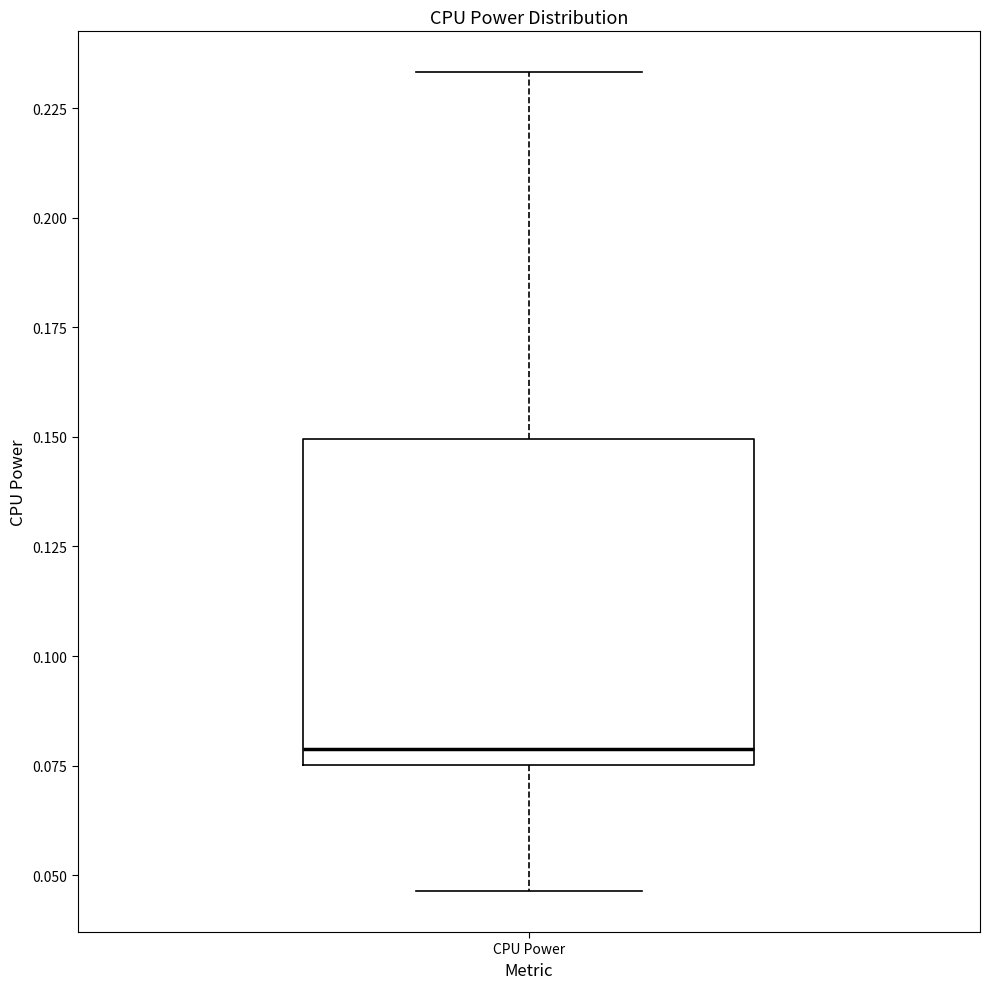

Transcribe this box plot: give where the median line is, the range the box spans, and where the two whiskers end, as read against the y-axis. The values are not printed on the chart, so give them approximately, as read against the axis.

median 0.080, box 0.075 to 0.150, whiskers 0.045 to 0.235